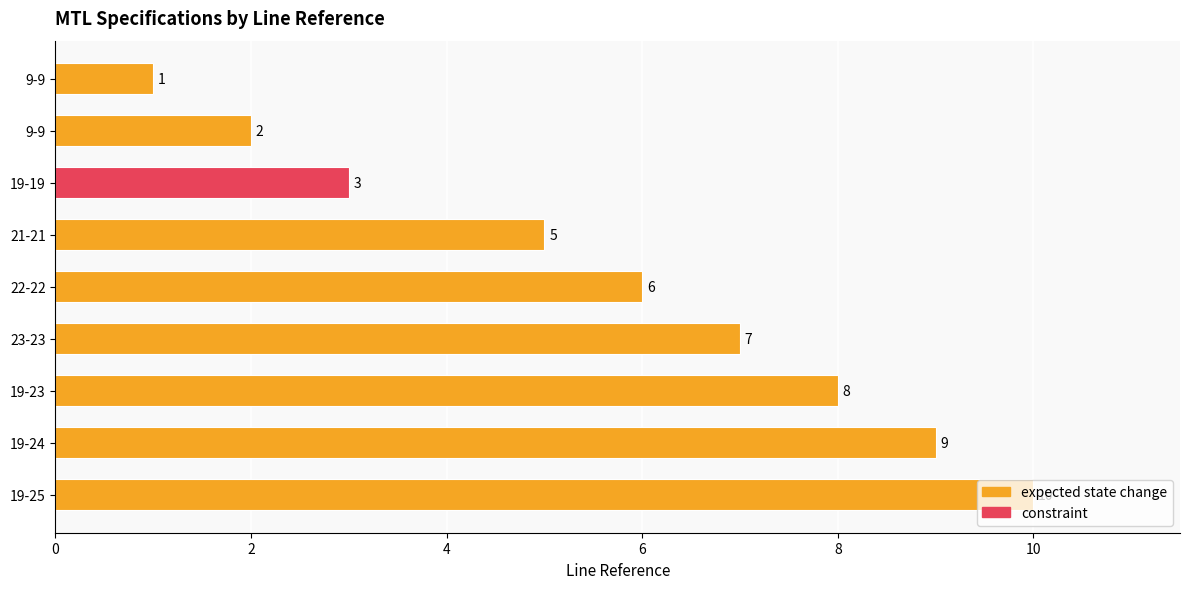

At which category does the chart reach its minimum across all series?

9-9